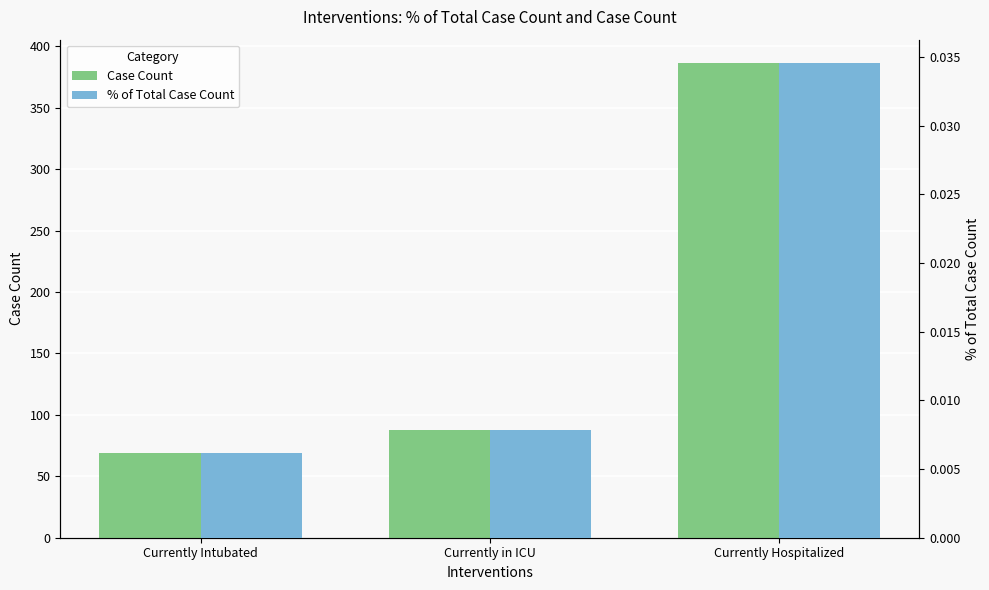

How many distinct data groups are displayed?

2